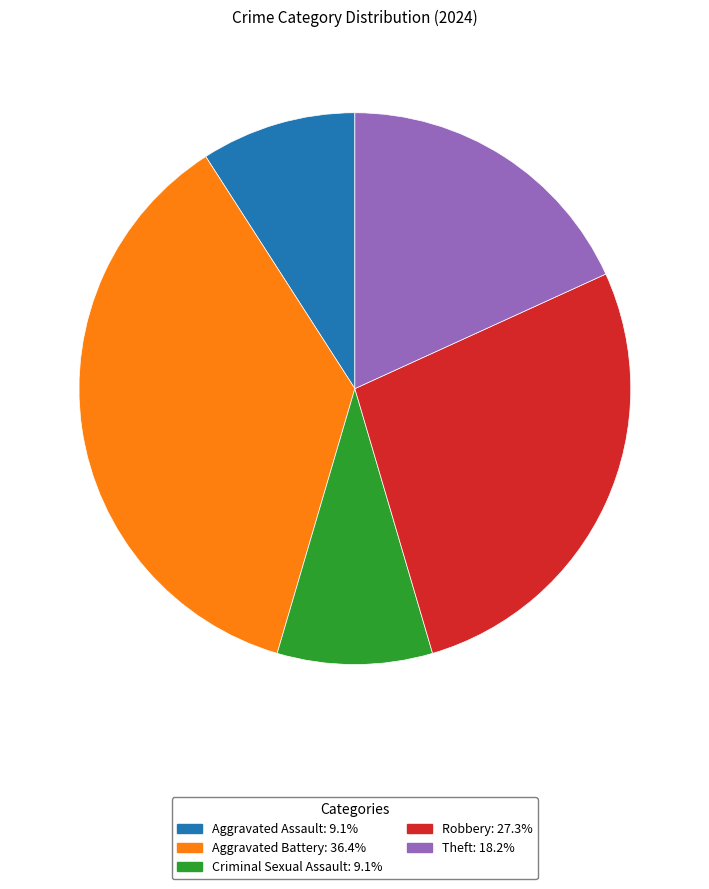

Approximately how many times larger is the value at Theft compared to Aggravated Battery?

0.5